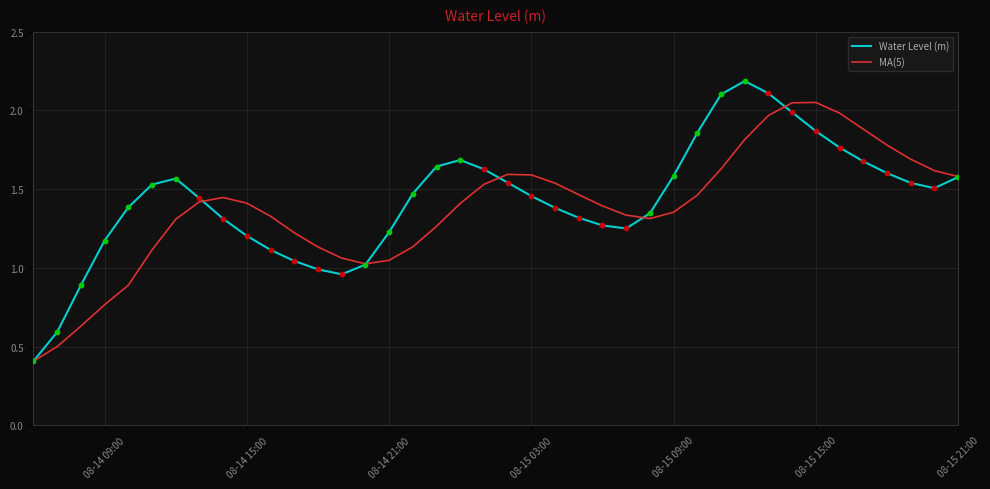

Which series has the widest spread of values?

Water Level (m)